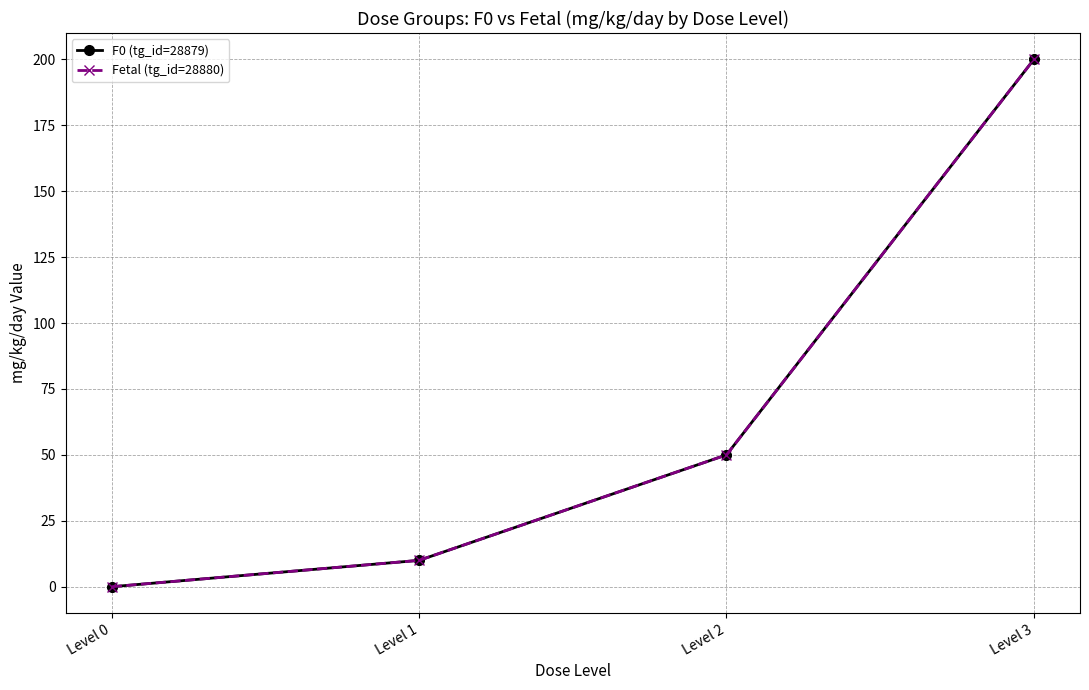

Which category has the highest value across all series?

Level 3